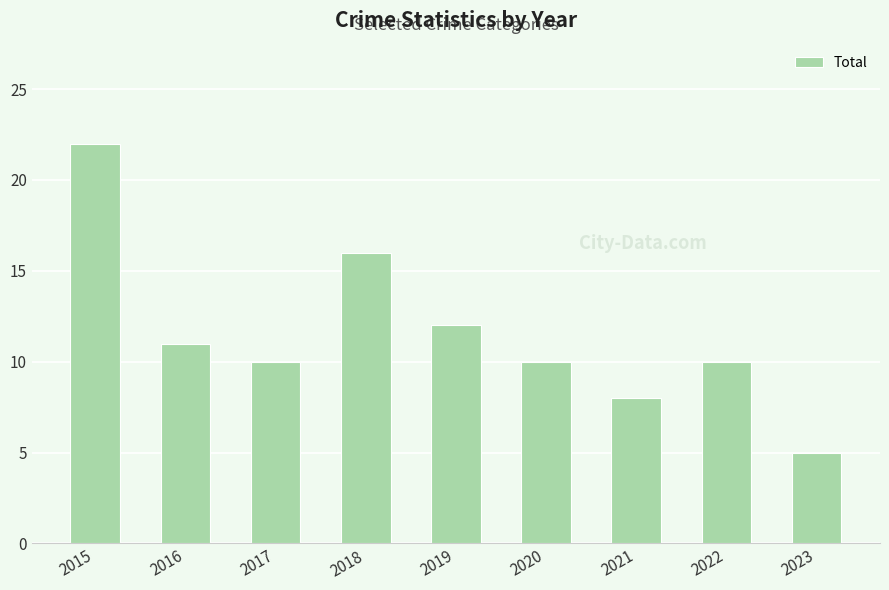

What is the difference between the maximum and second lowest values?

14